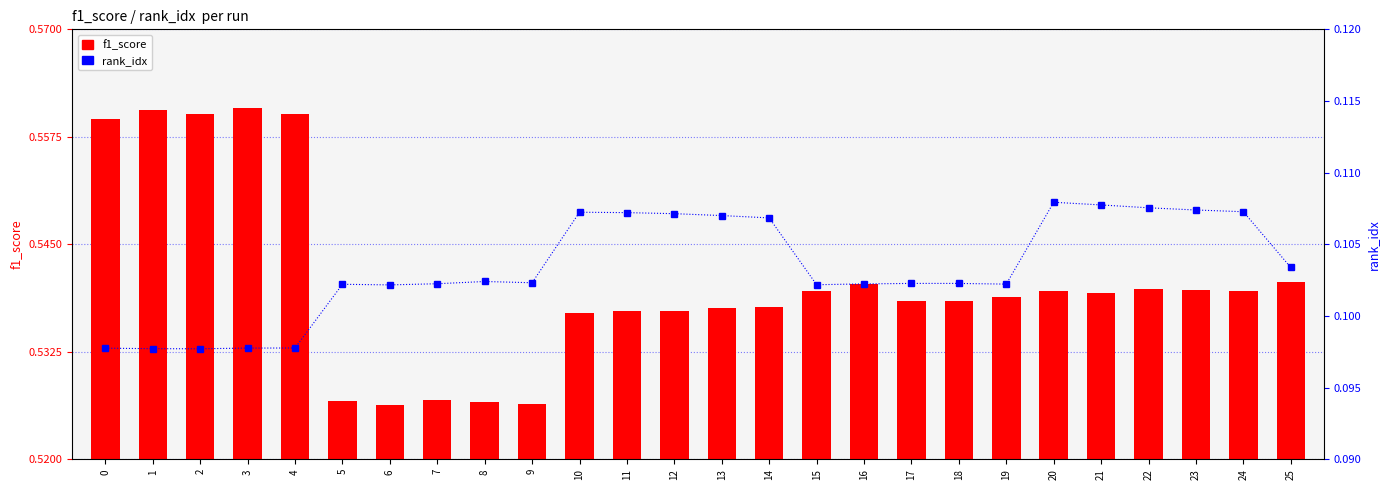

Rank the series by their maximum value, from lowest to highest.

rank_idx, f1_score